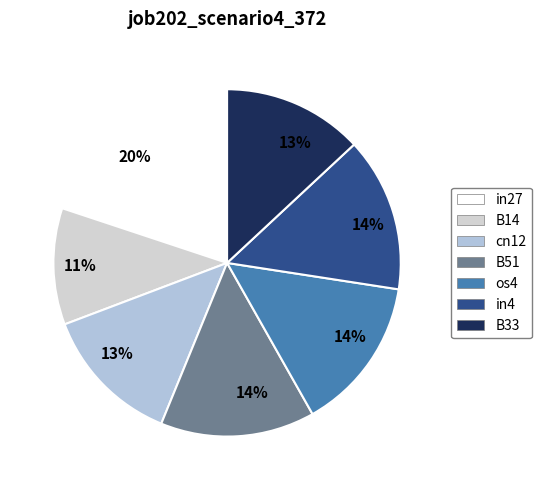

How many segments does this pie chart have?

7